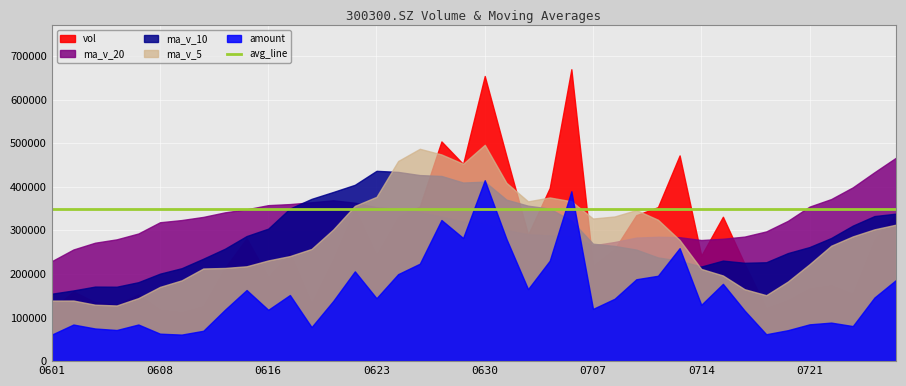

Reading left to right, extract all data points from this chart.

vol: 117493.6	159996.5	135026.0	129056.5	152954.0	117876.5	112390.4	126022.6	213572.0	281589.4	192963.1	248292.3	132133.3	232791.9	348599.7	243056.6	330265.1	354783.7	503916.9	452067.7	653988.2	470425.1	289800.5	397108.8	669517.6	218282.8	257400.7	334779.8	353246.5	471845.3	241914.0	331177.6	223230.9	121534.1	139839.1	166568.2	173960.6	154453.0	277958.7	338553.9
amount: 60816.7	83948.0	74872.0	71387.8	84016.3	62967.1	60863.9	69605.5	117893.3	163081.1	117706.7	151633.5	78050.7	137928.8	205907.5	144317.8	199541.7	223476.9	323663.7	282466.1	414921.9	280503.0	165186.8	230292.3	389631.1	119797.4	143112.1	187797.8	195769.0	259155.8	129159.2	177250.0	115979.0	61677.5	70968.9	84398.7	88363.9	80412.2	145925.4	186258.5
ma_v_5: 138905.3	138981.9	129460.7	127660.0	144563.1	170290.2	185307.5	212487.9	213710.0	217554.0	230956.1	240974.8	257369.3	301899.4	356124.4	376818.0	459004.3	487036.3	474039.7	452678.1	496168.1	409027.0	366422.1	375418.0	366645.5	327111.0	331837.2	346592.6	324282.8	277940.4	211539.1	196470.0	165026.6	151271.0	182555.9	222298.9	264684.5	286114.2	302286.6	313074.6
ma_v_10: 154597.8	162144.7	170974.3	170685.0	181058.6	200623.1	213141.1	234928.6	257804.7	286839.2	303887.0	349989.5	372202.8	387969.5	404401.2	436493.0	434015.6	426729.2	424728.8	409661.8	411639.5	370432.1	356507.4	349850.4	322292.9	269325.1	264153.6	255809.6	237776.9	230248.1	216919.0	230577.2	225570.4	226778.8	247815.3	261646.3	282431.1	310837.0	332715.5	338272.9
ma_v_20: 229242.4	256067.1	271588.5	279327.3	292729.9	318558.1	323578.4	330828.9	341266.8	348250.5	357763.3	360210.8	364355.1	368910.0	363347.1	352909.0	349084.6	341269.4	331252.9	319955.0	314279.3	300504.7	291038.9	288314.6	285054.1	265485.7	273292.4	283323.3	285246.2	284260.5	277737.1	280729.0	285659.8	297494.6	321748.5	354365.7	371711.3	398608.7	433293.9	466778.1